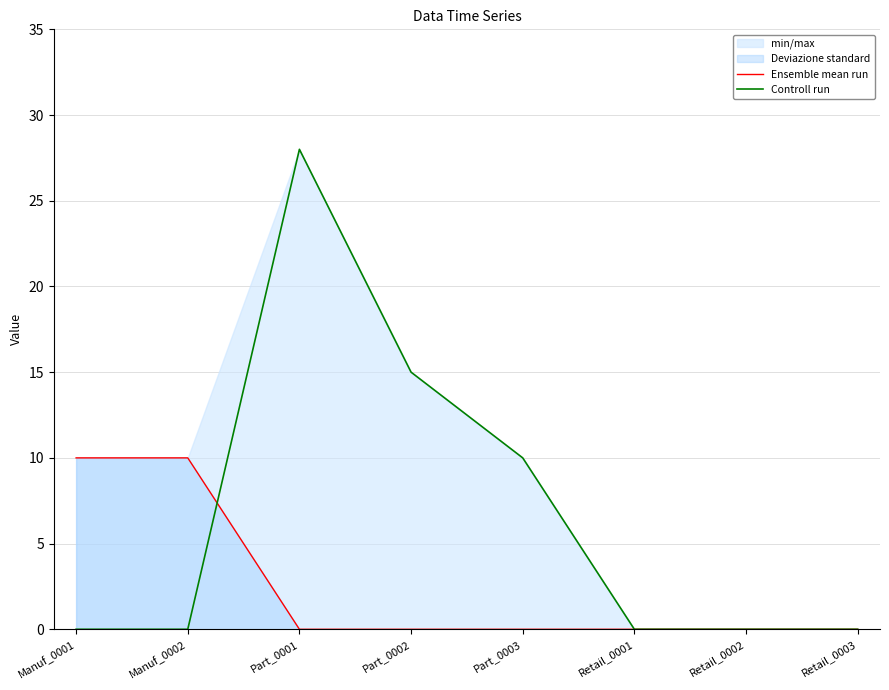

How many lines are shown in the chart?

2